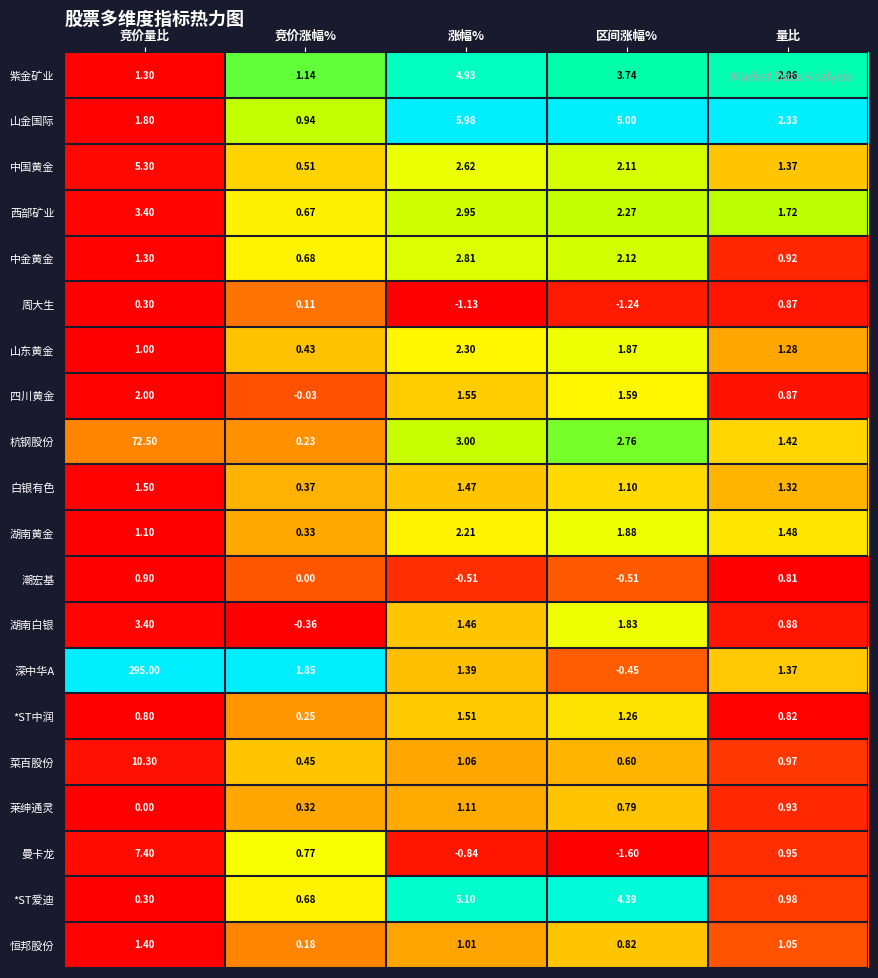

At which category is the sum across all series the highest?

竞价量比